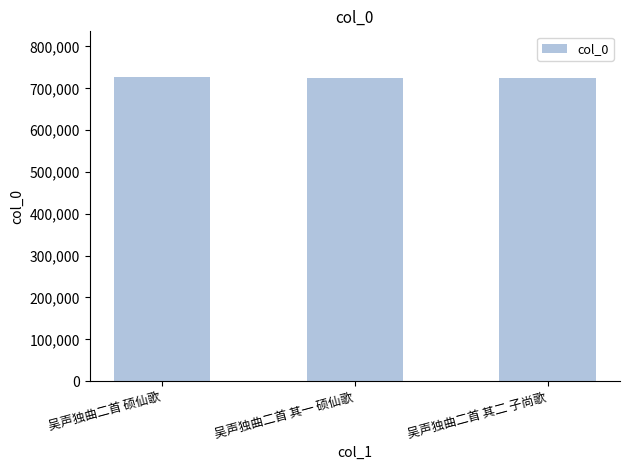

What value does the data have at 吴声独曲二首 其一 硕仙歌?

724977